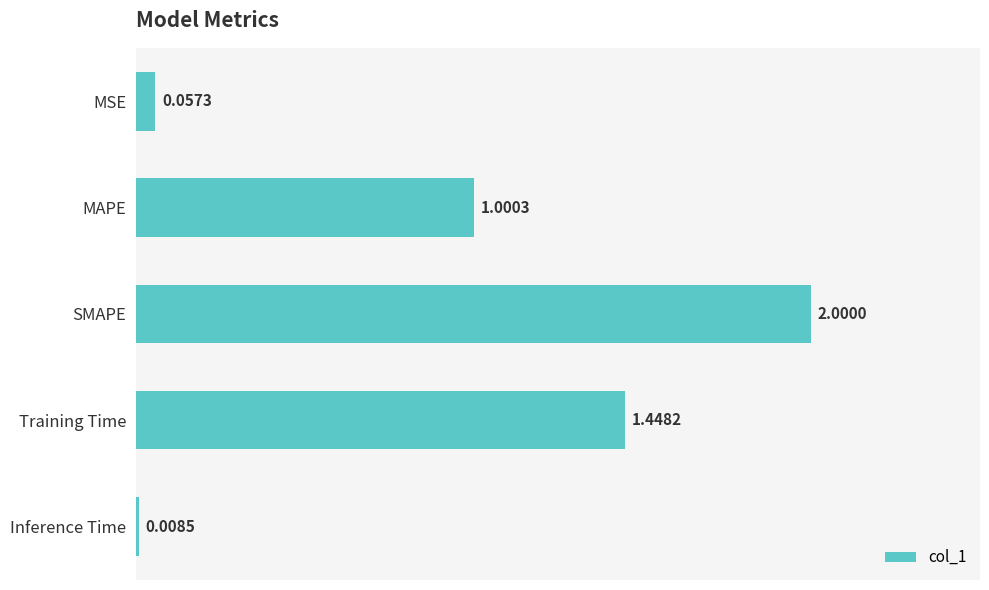

What is the change in value from Training Time to Inference Time?

-1.4